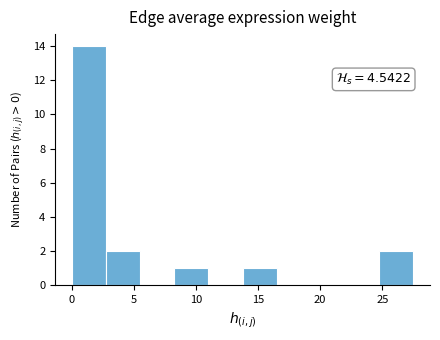

Which range on the x-axis has the tallest bar?

0.0 to 3.0